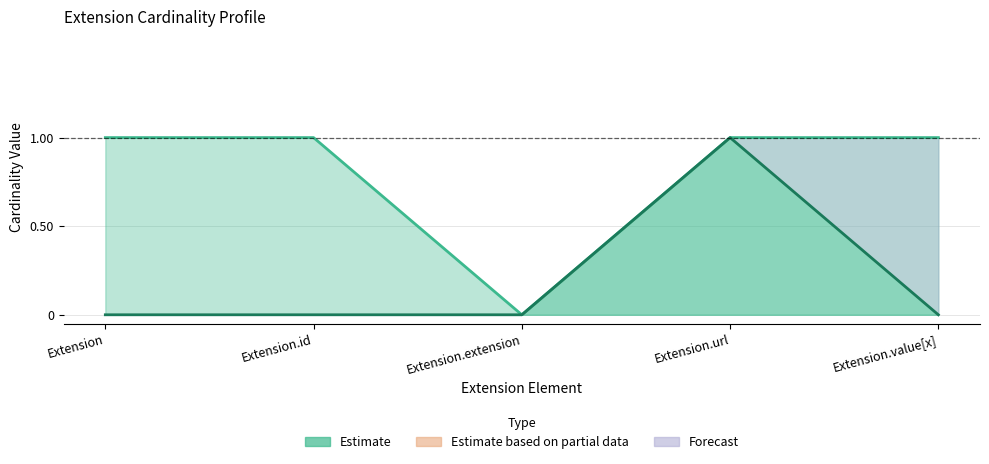

Which has a higher value, Extension.url or Extension.extension?

Extension.url